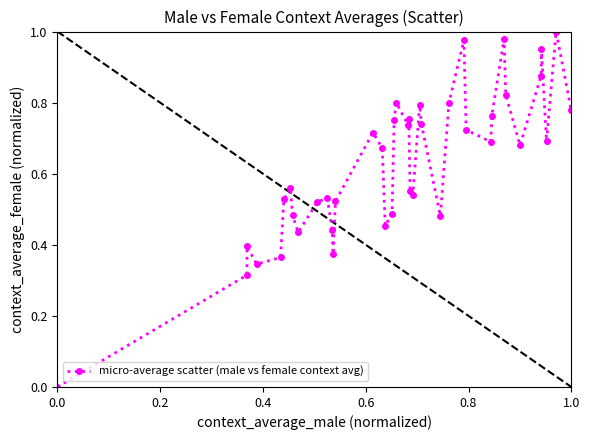

What is the sum of all values?

25.0